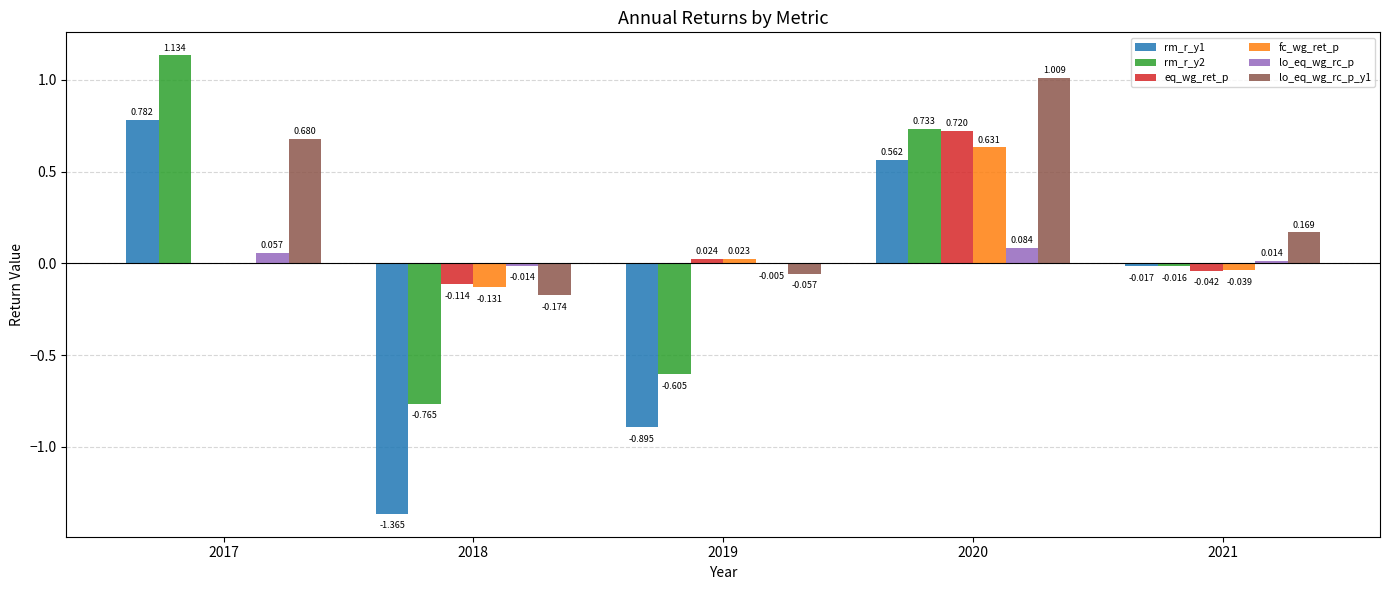

Count the number of categories in the chart.

5